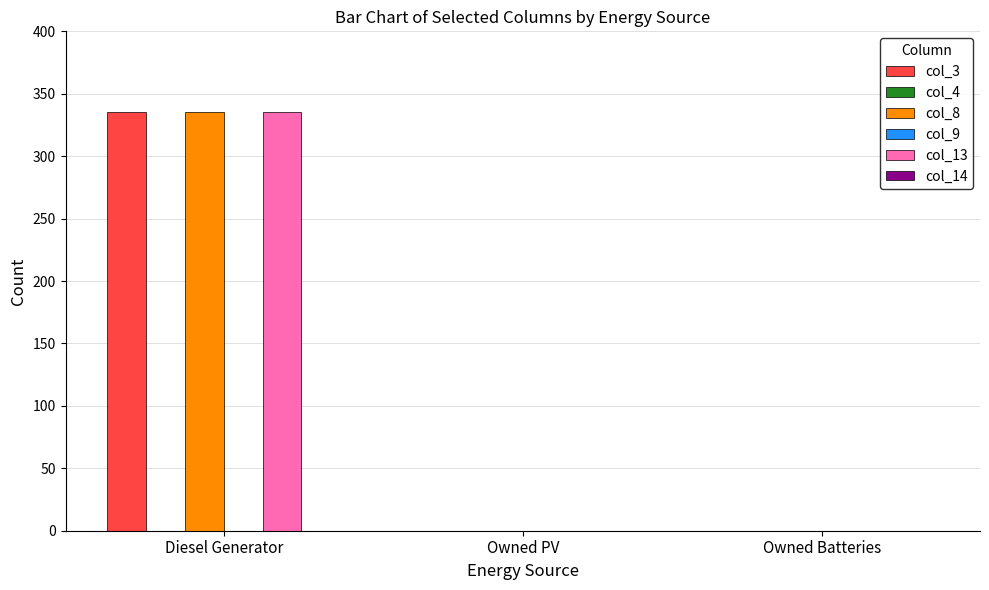

Reading left to right, what are all the values shown in this chart?

col_3: 335	0	0
col_4: 0	0	0
col_8: 335	0	0
col_9: 0	0	0
col_13: 335	0	0
col_14: 0	0	0